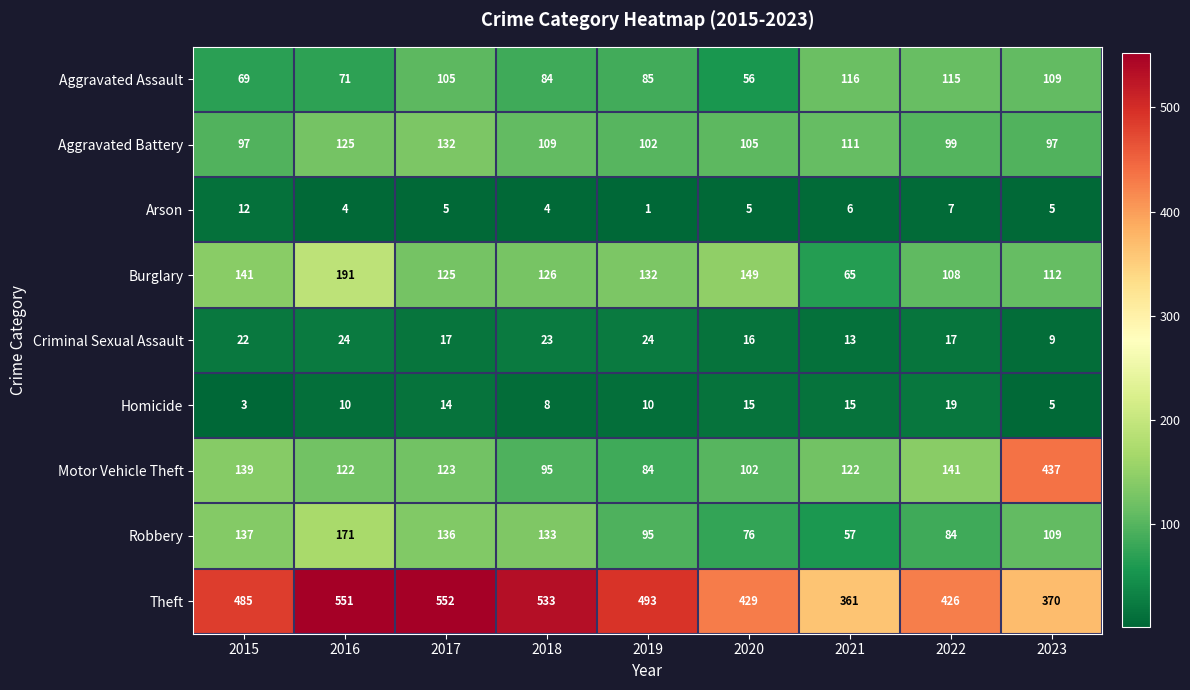

Which series has the largest range (max minus min)?

Motor Vehicle Theft